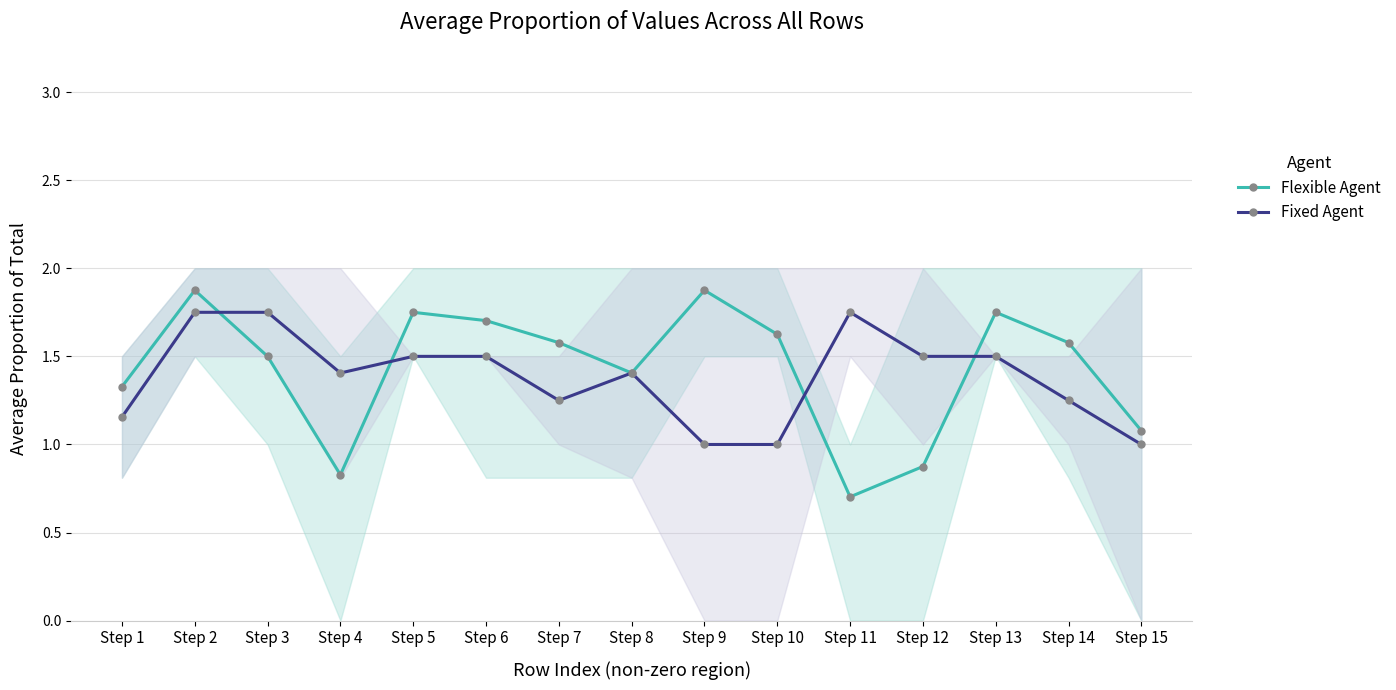

How many lines are shown in the chart?

2